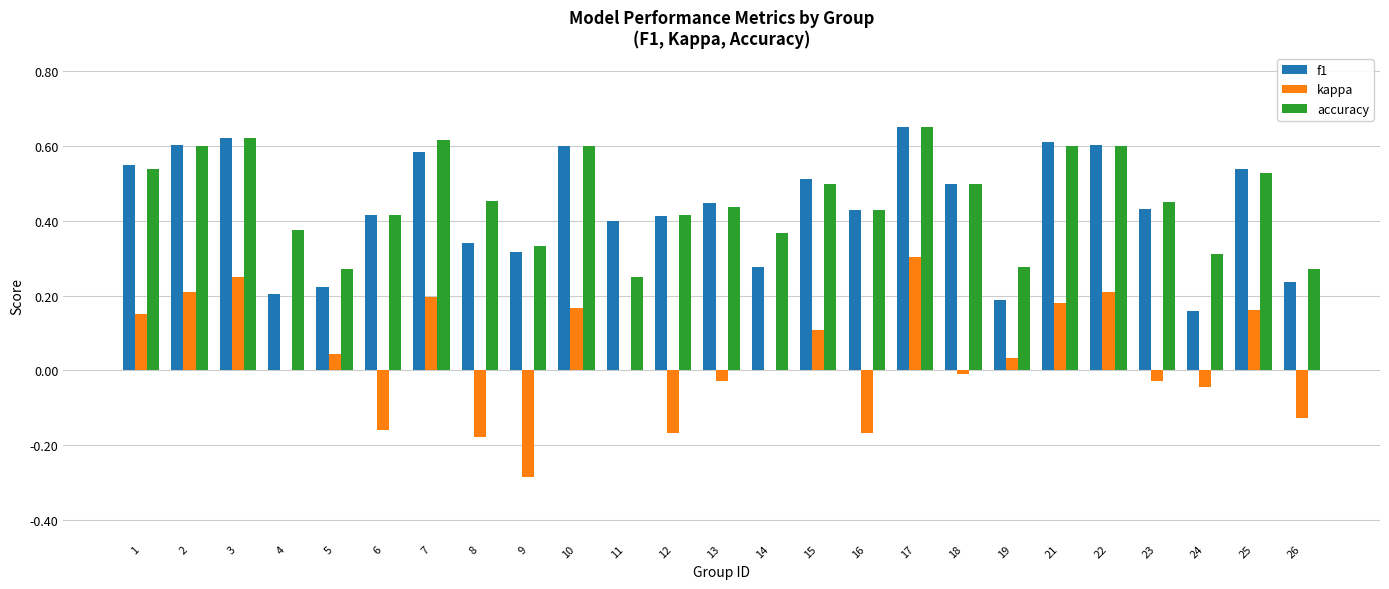

What is the sum of all f1 values?

10.9